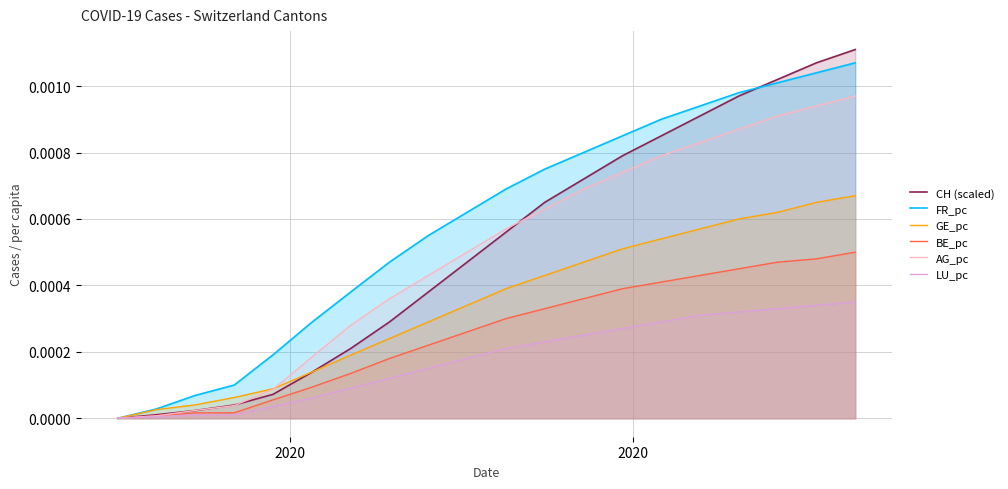

What are all the series names shown in the legend?

CH (scaled), FR_pc, GE_pc, BE_pc, AG_pc, LU_pc